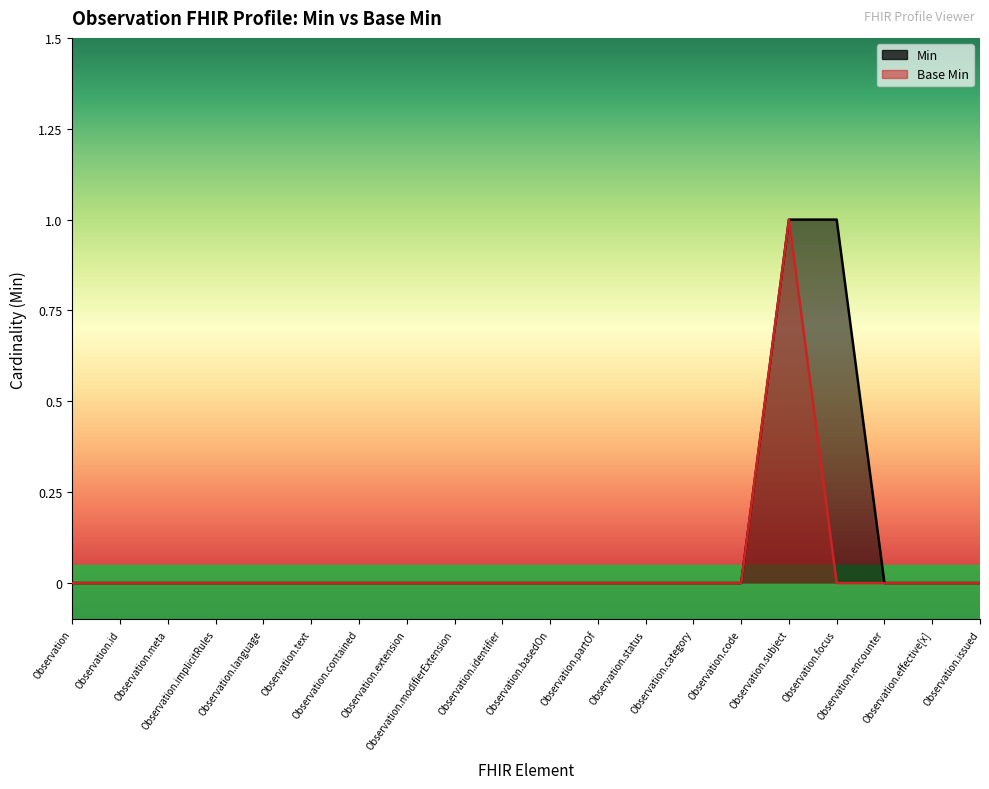

True or false: Min has more than 0 points higher than both neighbors.

False